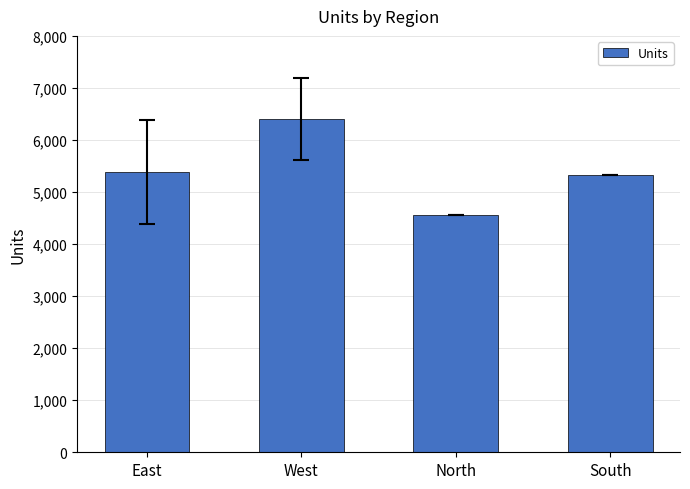

How many data points are less than 5387?

2